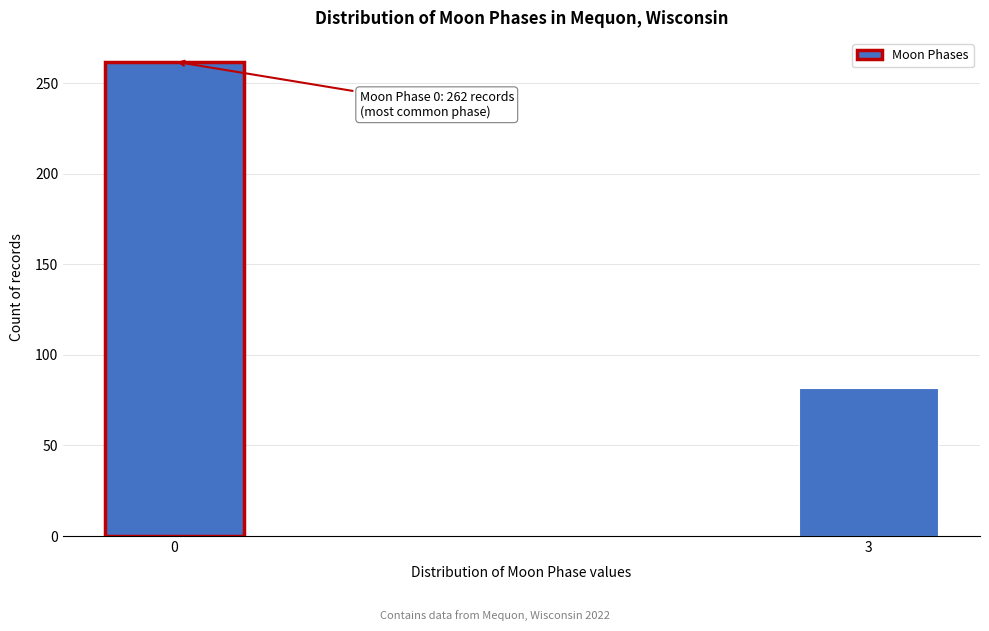

Reading left to right, extract all data points from this chart.

0=262	3=82